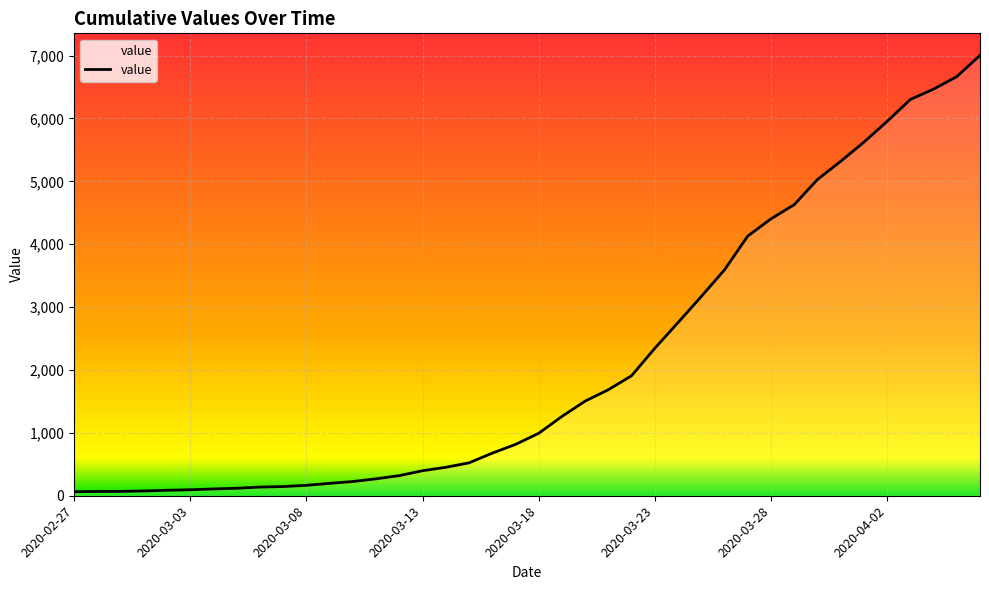

What is the difference between the second highest and minimum values?

6600